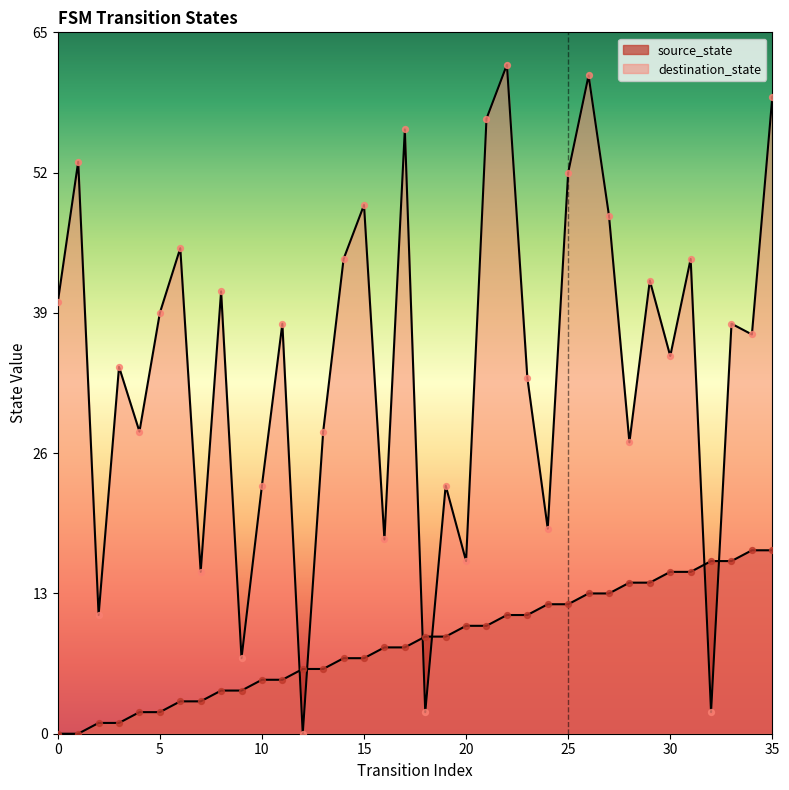

Which series contains the highest Y value?

destination_state